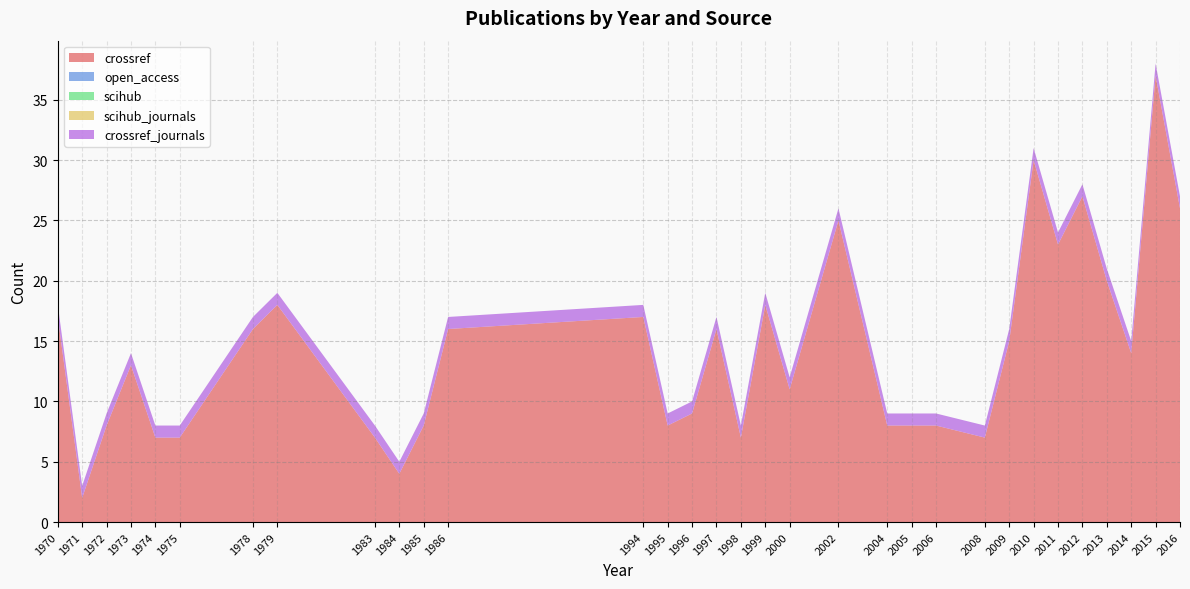

At which label is crossref closest to 19?

1979